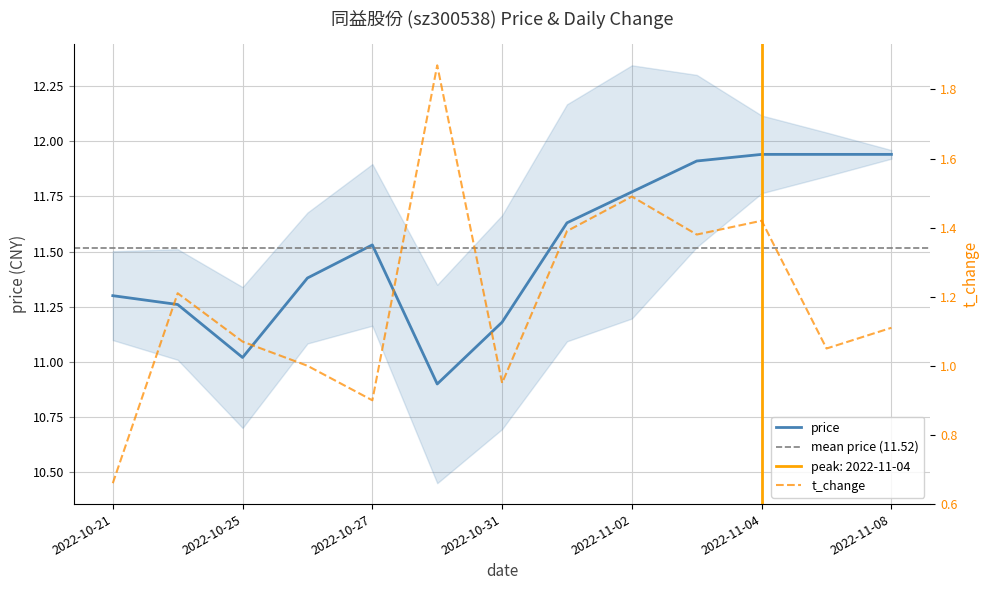

True or false: price and t_change cross at least once.

False